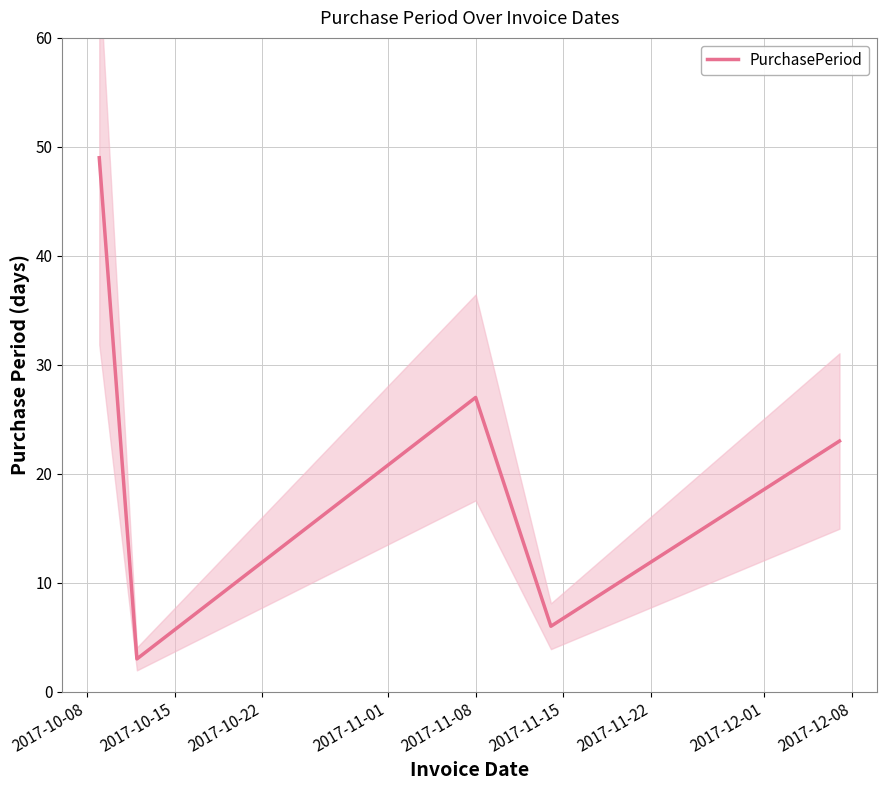

What is the value of the 1st point from the left?

49